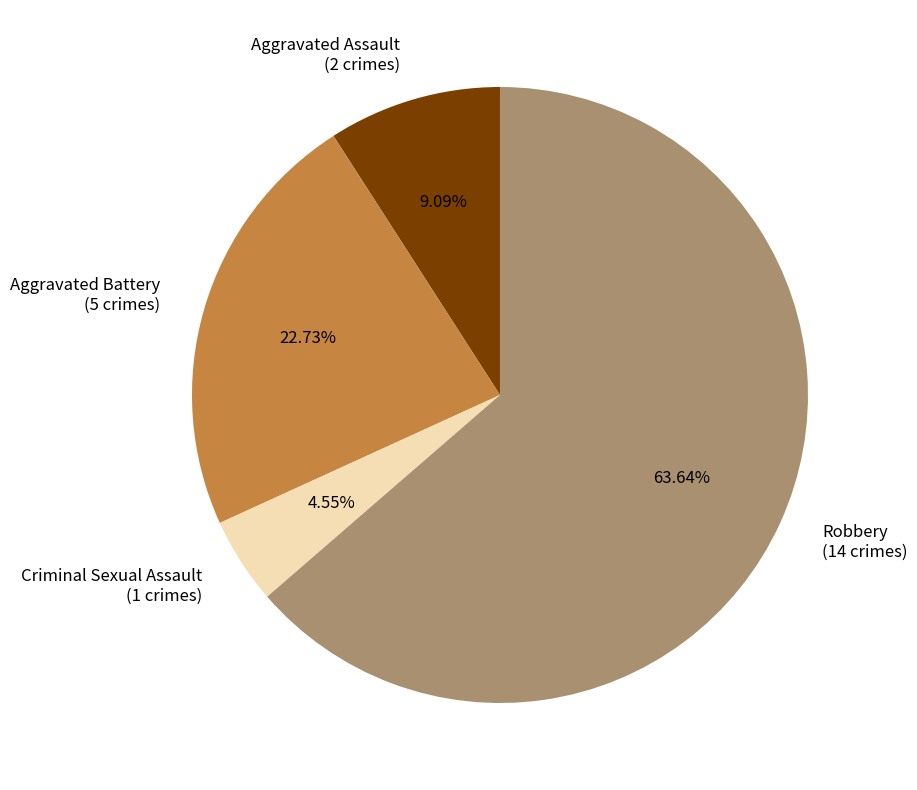

To the nearest percent, what percentage of the pie is Aggravated Assault?

9%